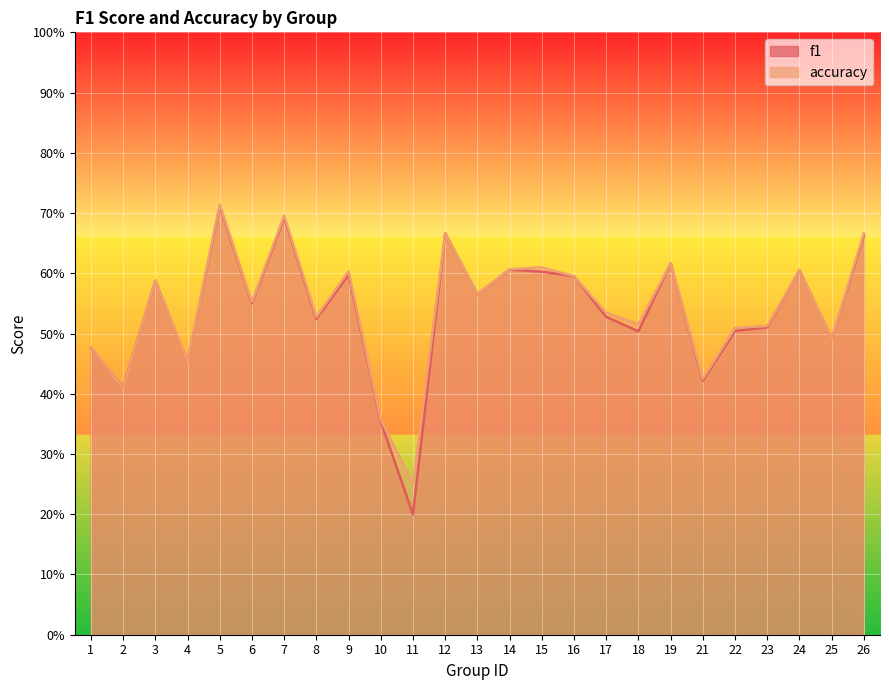

Between which two adjacent categories do accuracy and f1 first intersect?

1 and 2